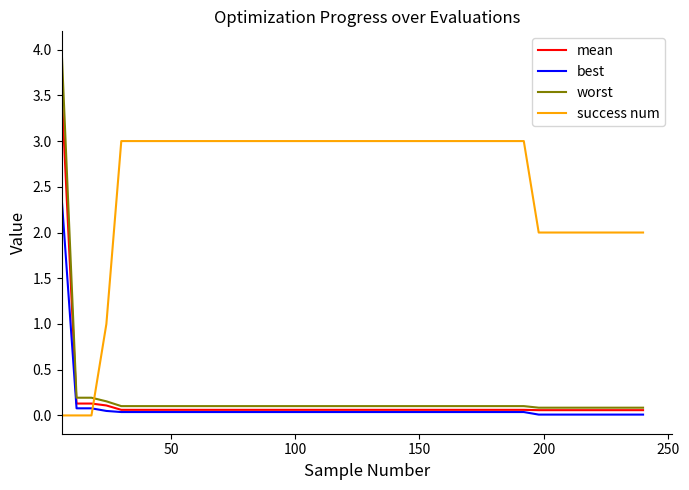

List the series in order of their peak value, highest first.

worst, mean, success num, best